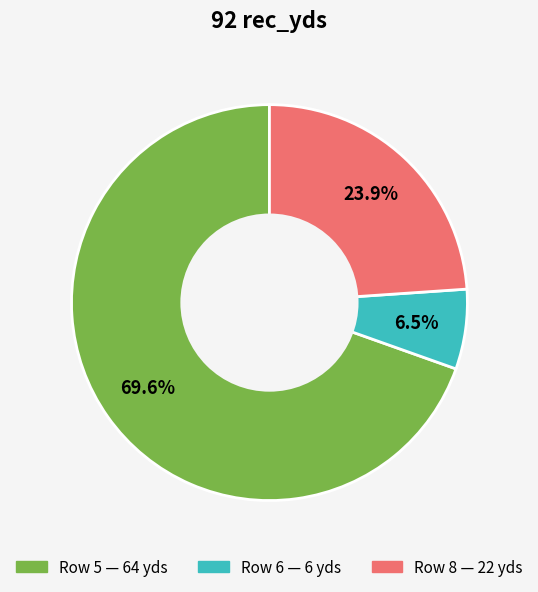

To the nearest percent, what is the average slice percentage?

33%